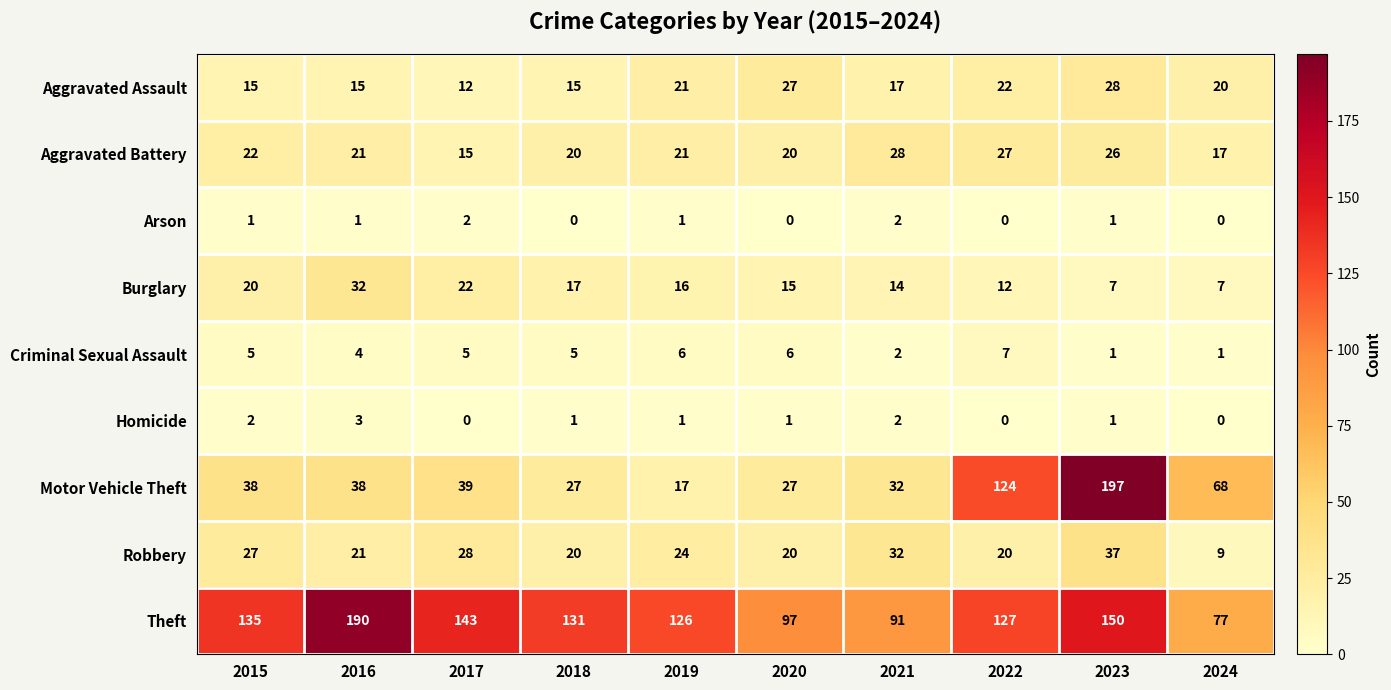

Between 2018 and 2023, which series saw the biggest shift?

Motor Vehicle Theft